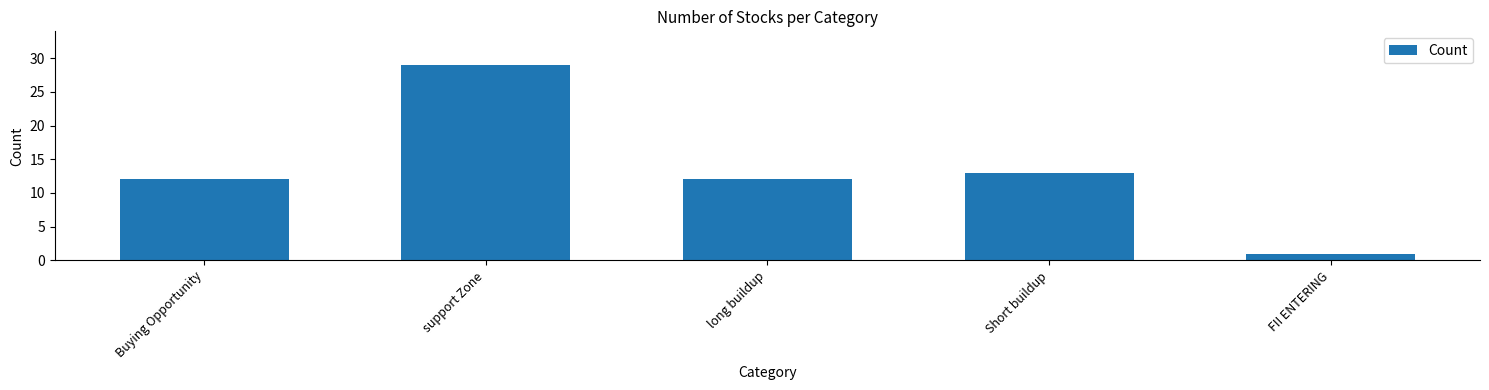

Reading left to right, what are all the values shown in this chart?

Buying Opportunity=12	support Zone=29	long buildup=12	Short buildup=13	FII ENTERING=1